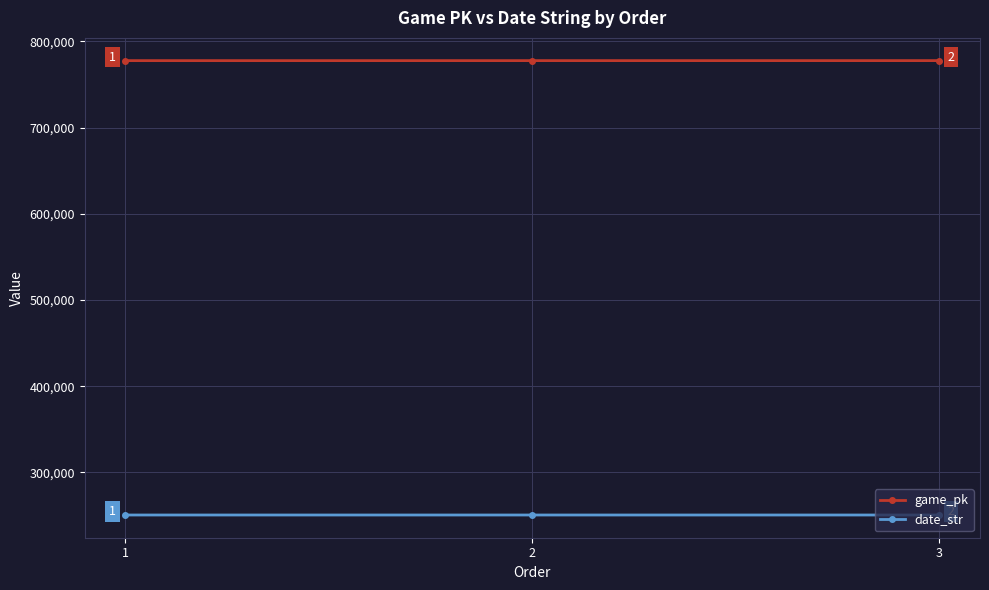

List the series in order of their peak value, lowest first.

date_str, game_pk